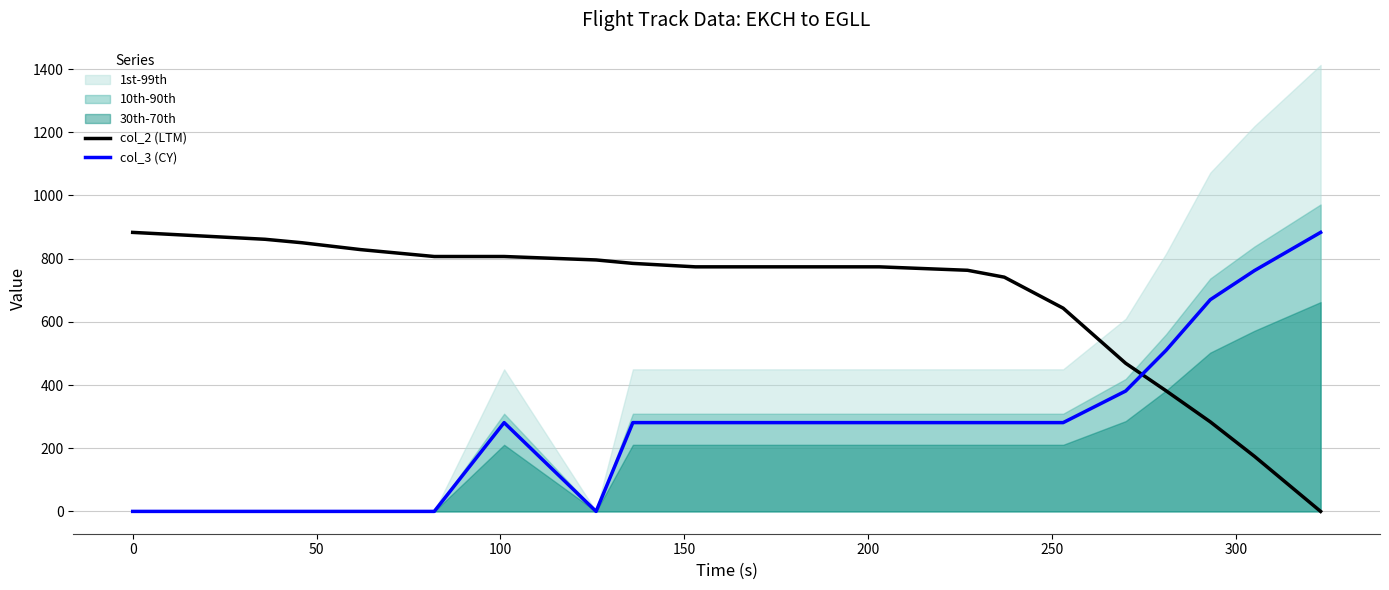

True or false: col_2 (LTM) and col_3 (CY) intersect in this chart.

True